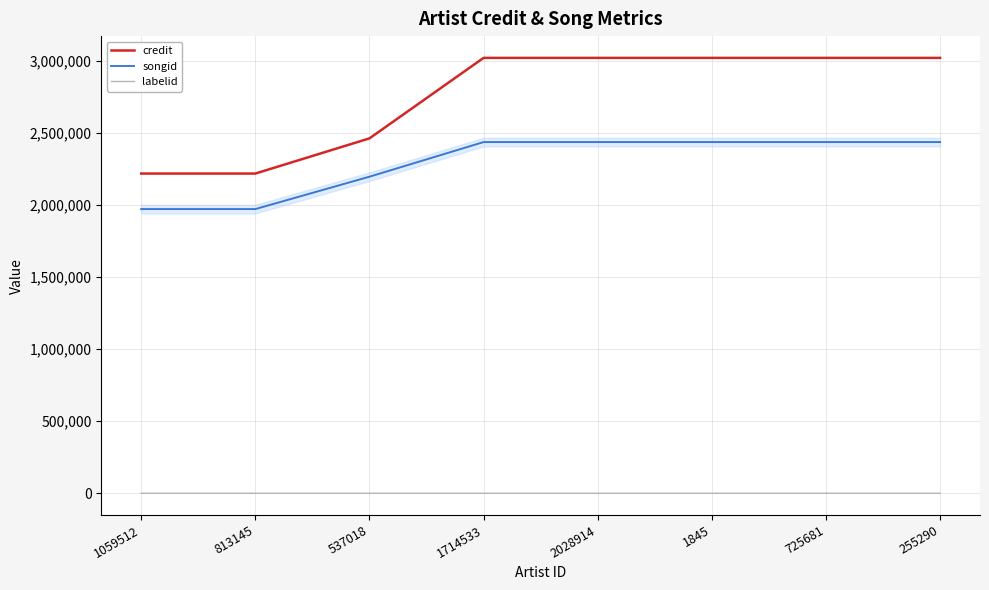

Which series has the largest total across all categories?

credit